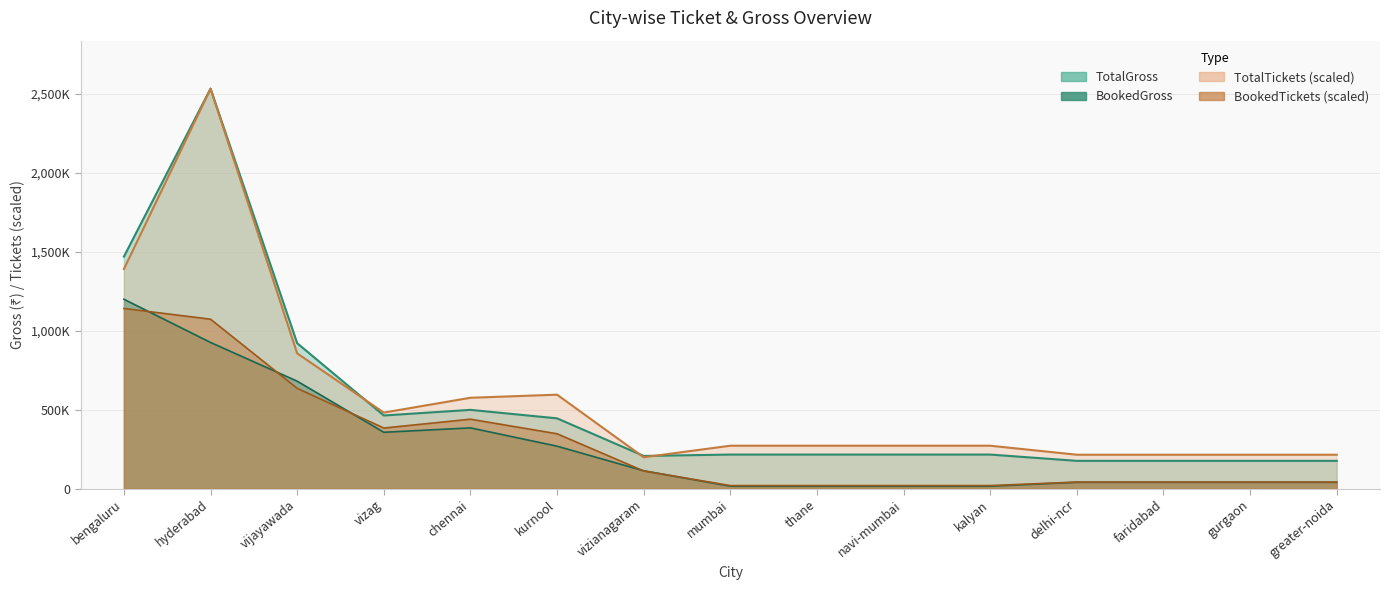

What are all the series names shown in the legend?

TotalGross, BookedGross, TotalTickets, BookedTickets